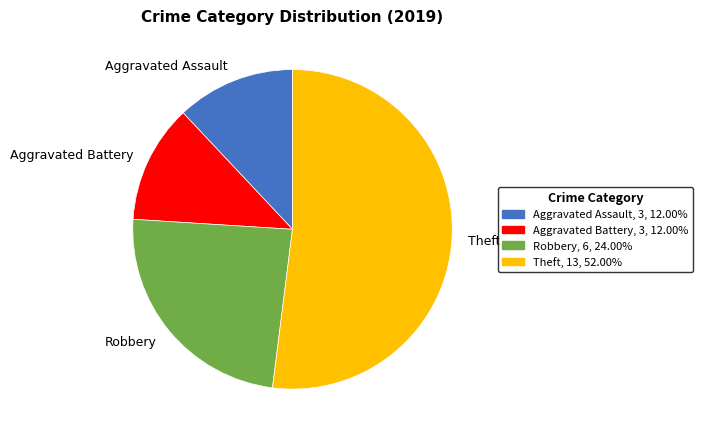

Does any single category account for the majority?

Yes